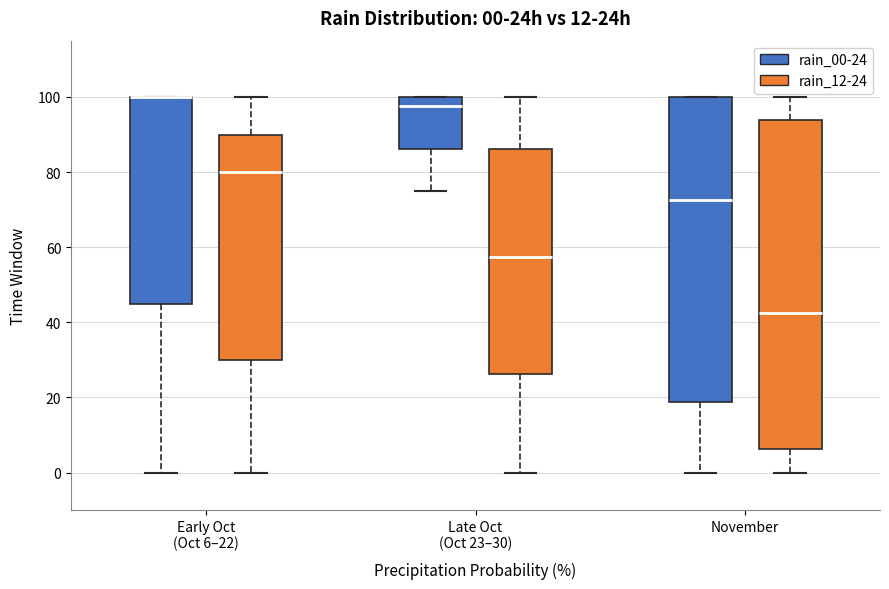

Which box is the tallest, from its lower edge to its upper edge?

November (rain_12-24)